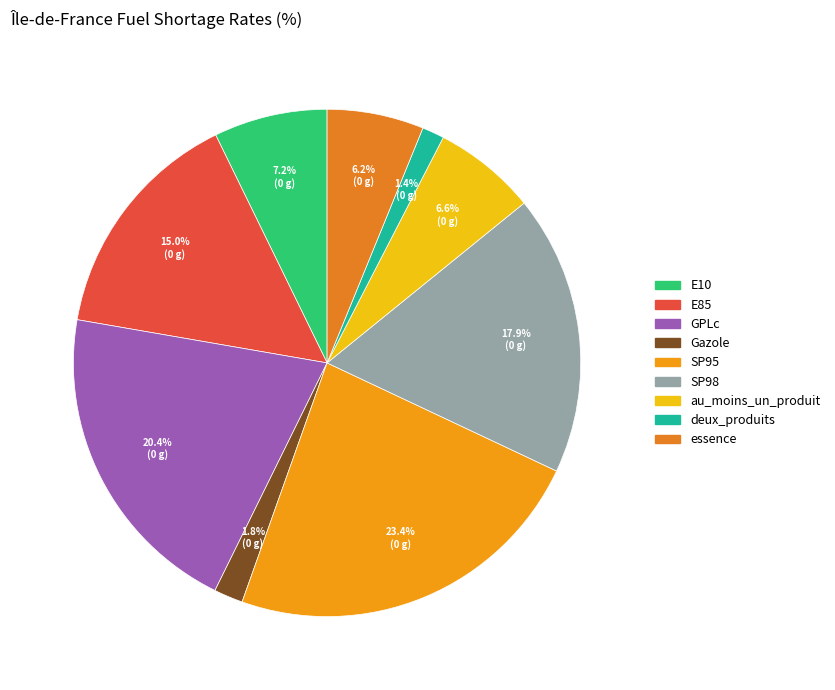

How many slices are in this pie chart?

9